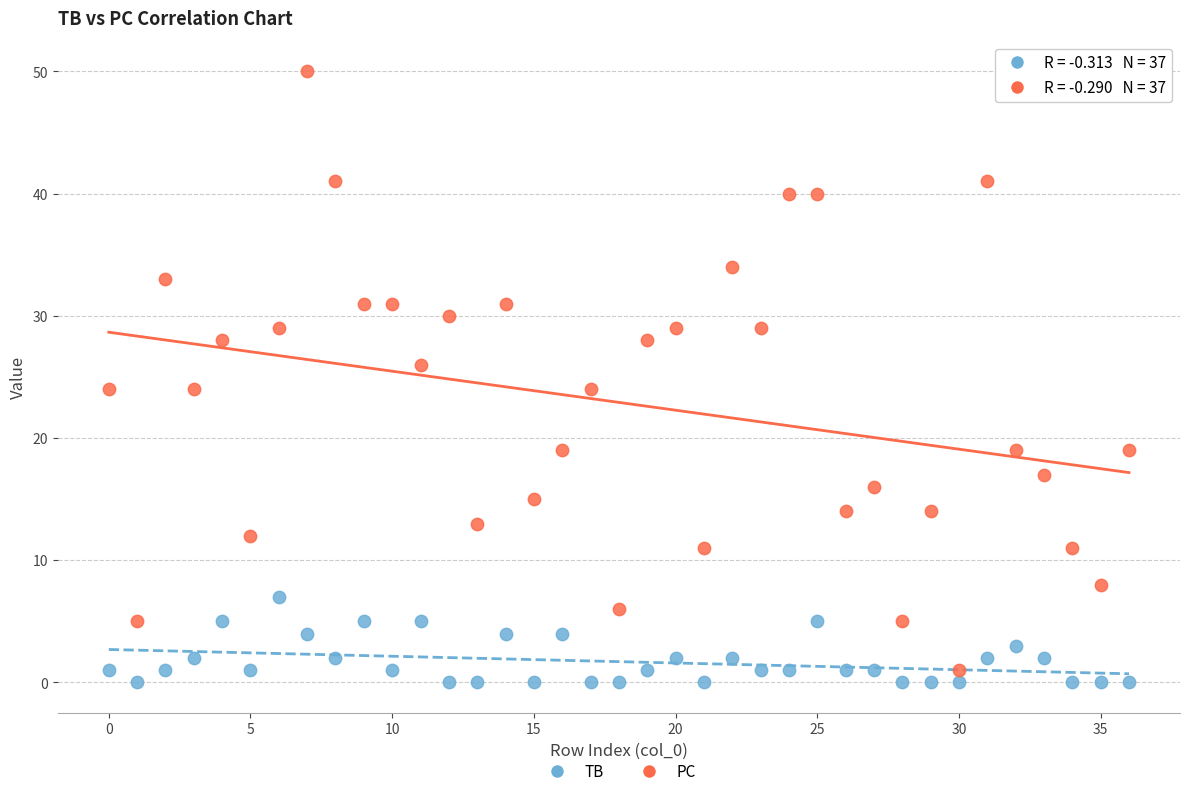

Which series reaches the maximum Y coordinate?

PC